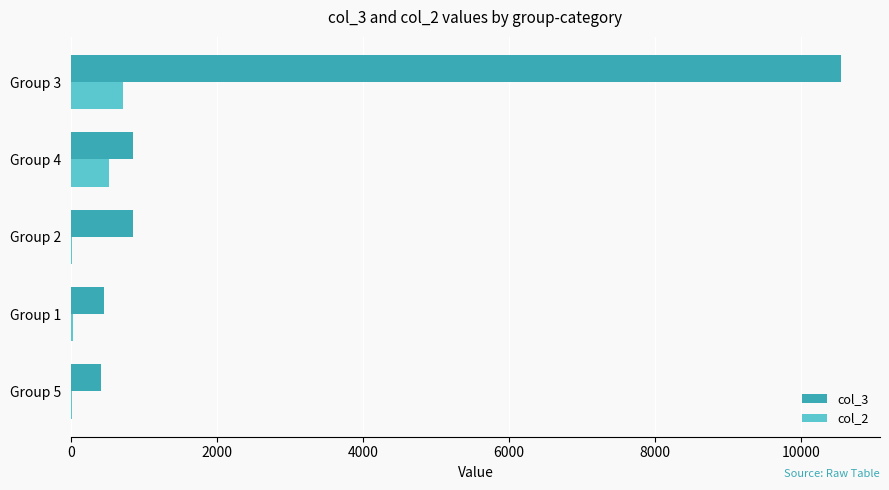

The value of col_2 at Group 3 is 714.0. True or false?

True